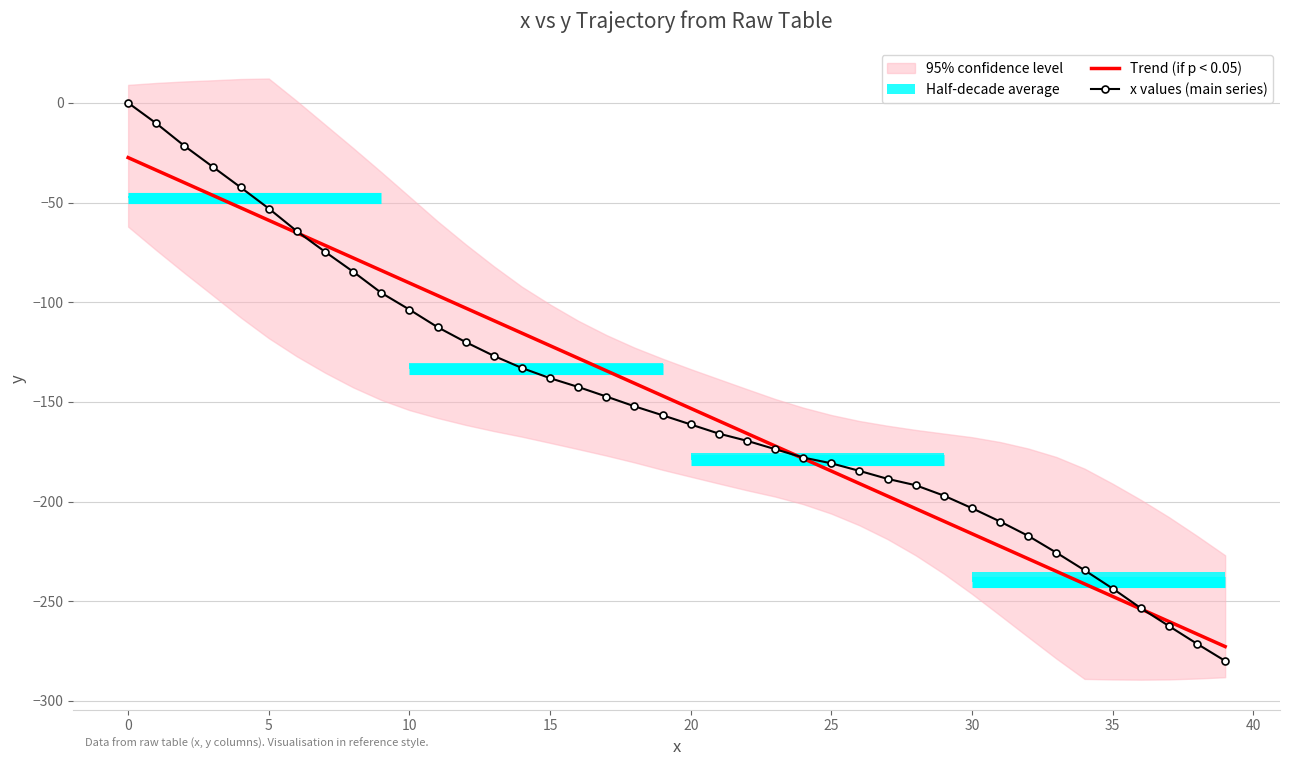

At which label does x values (main series) reach its peak?

0